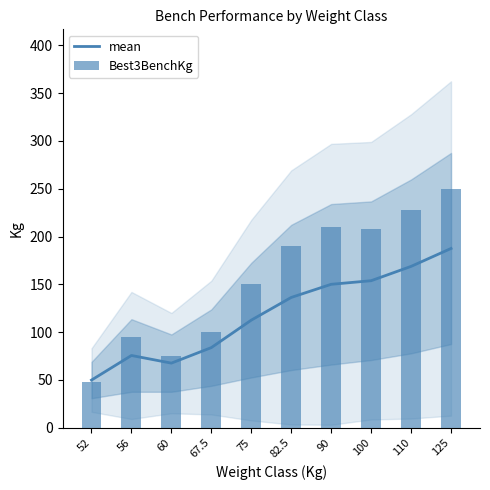

How many groups of bars are there?

10